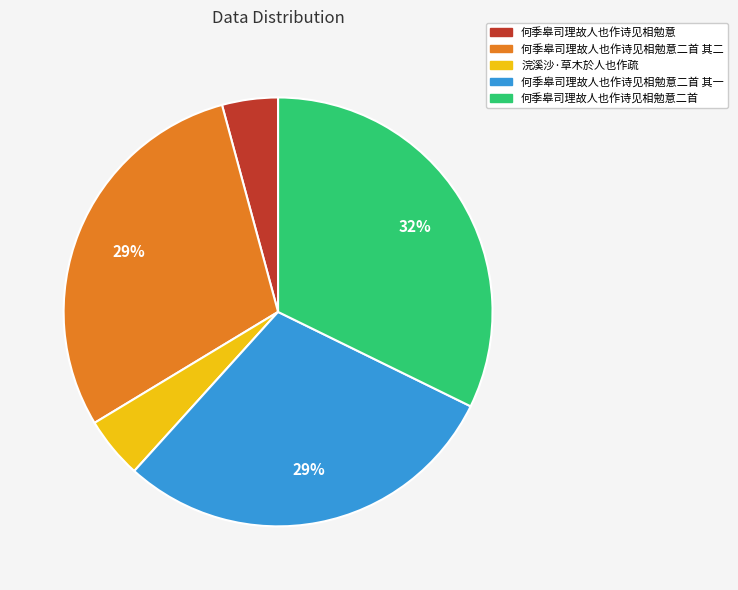

To the nearest percent, what is the difference between the largest and smallest slice percentages?

28%